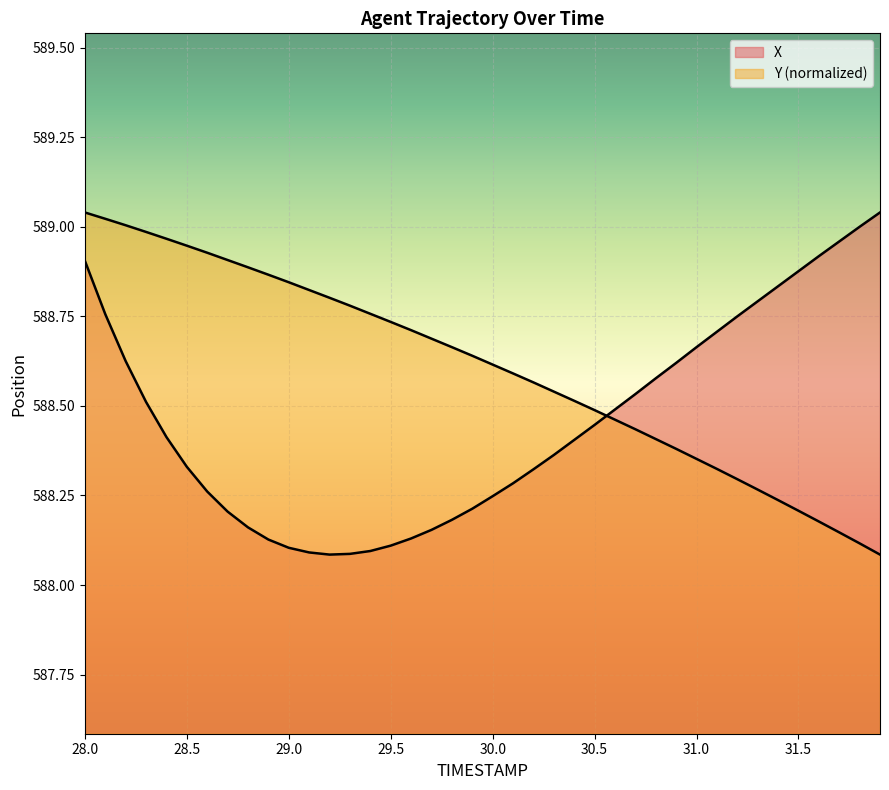

Read the Y value at 28.7.

588.9